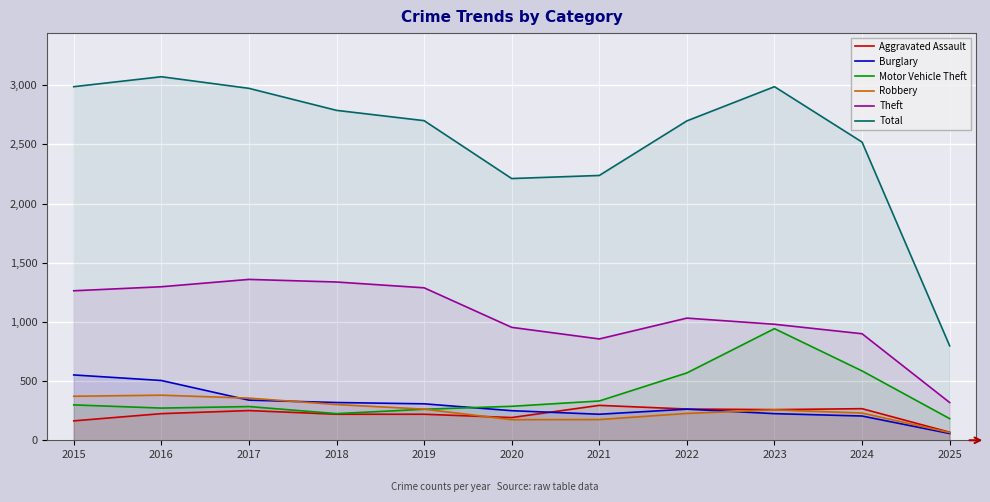

What are all the series names shown in the legend?

Aggravated Assault, Burglary, Motor Vehicle Theft, Robbery, Theft, Total